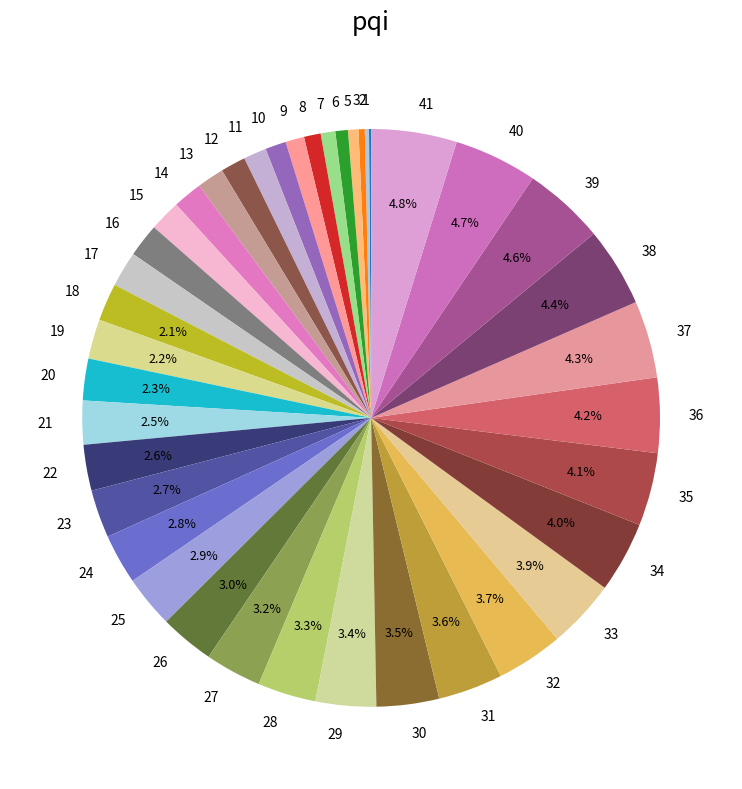

Is 35 the majority of the pie?

No